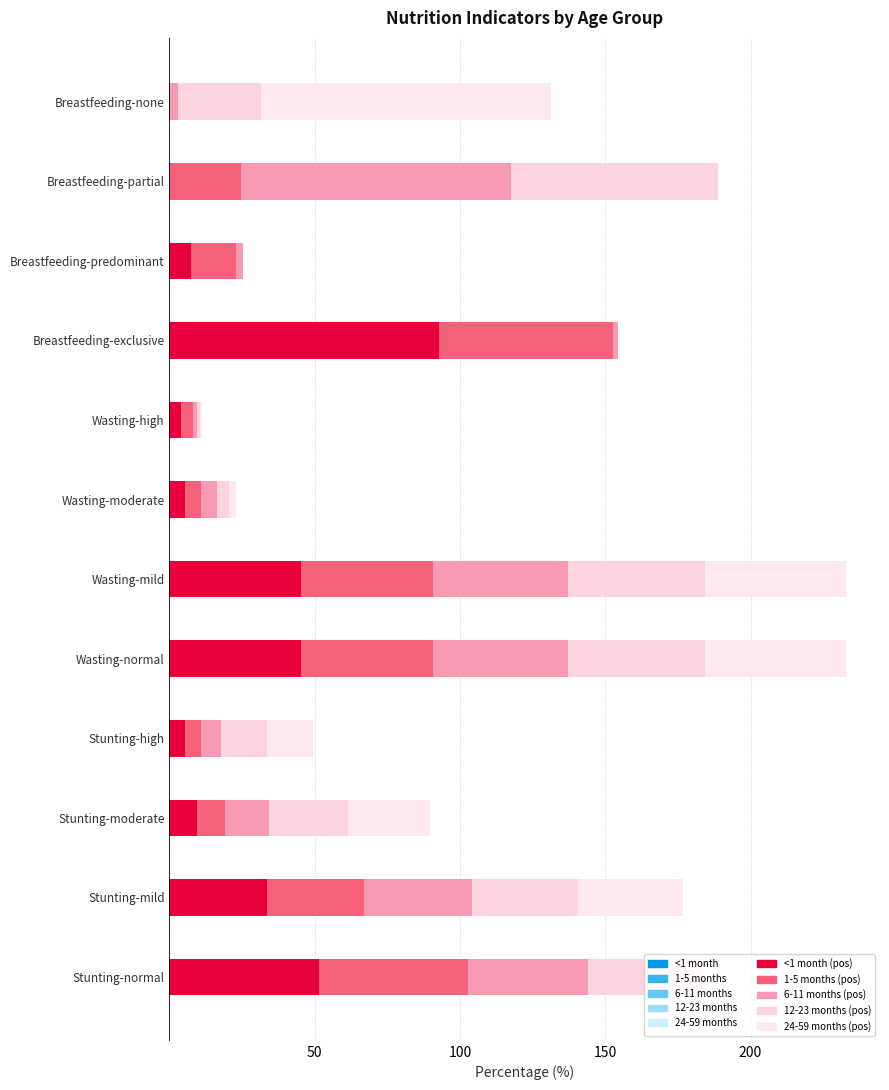

Count the number of data series in this chart.

5